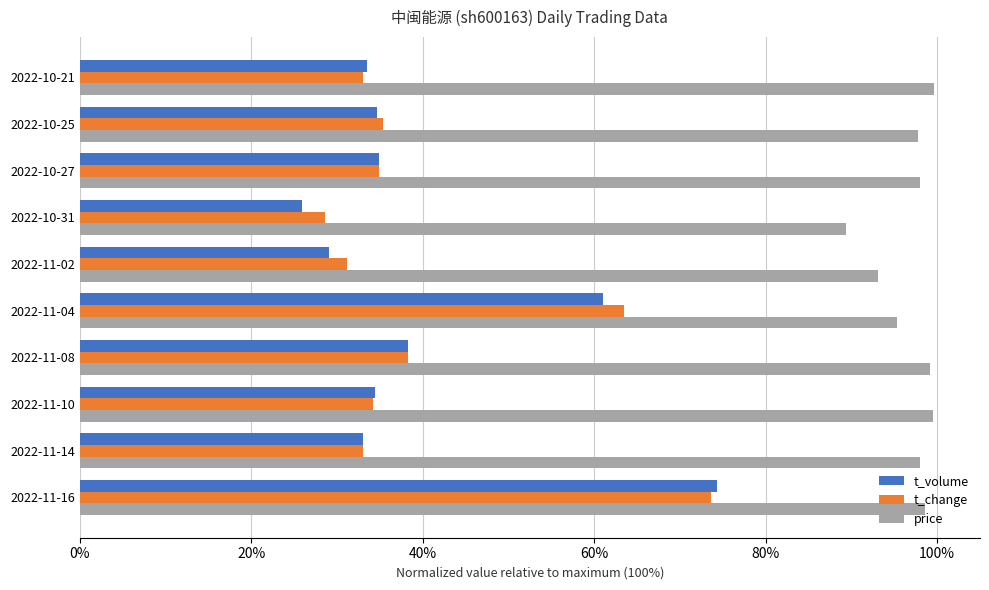

What are all the series names shown in the legend?

t_volume, t_change, price